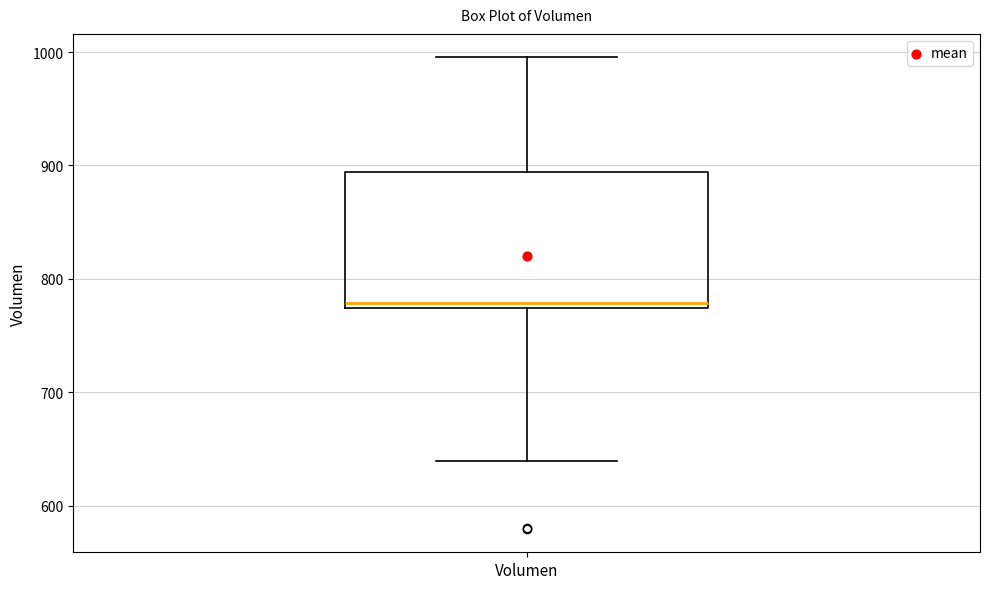

Where does the median line of the box for Volumen sit on the y-axis? The values are not printed on the chart, so give them approximately, as read against the axis.

780